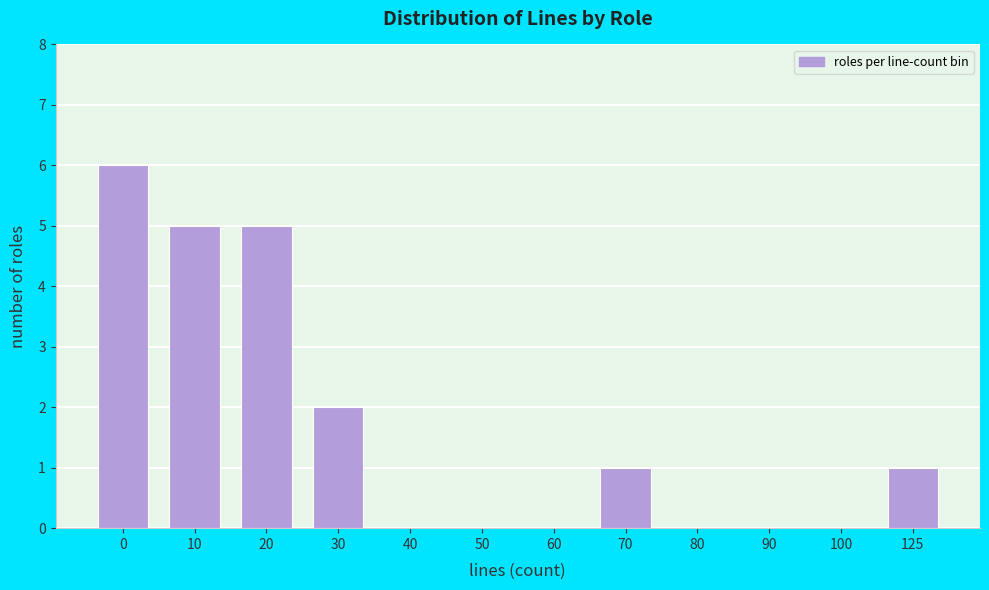

Reading left to right, what are all the values shown in this chart?

0=6	10=5	20=5	30=2	40=0	50=0	60=0	70=1	80=0	90=0	100=0	125=1